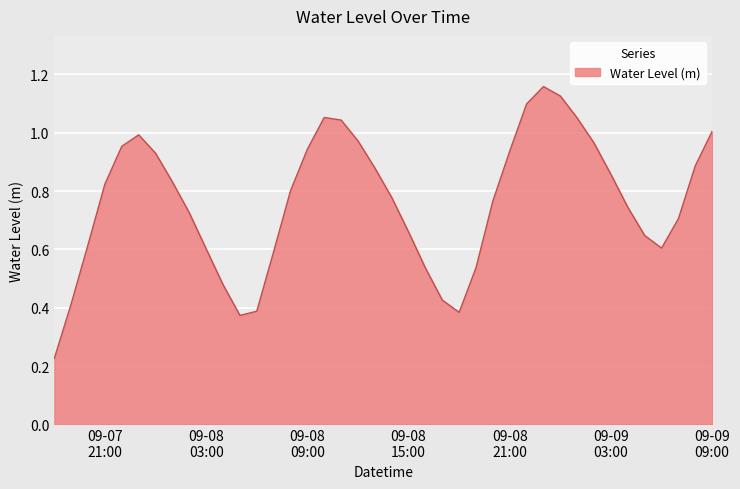

Reading left to right, what are all the values shown in this chart?

0.2	0.4	0.6	0.8	1.0	1.0	0.9	0.8	0.7	0.6	0.5	0.4	0.4	0.6	0.8	0.9	1.1	1.0	1.0	0.9	0.8	0.7	0.5	0.4	0.4	0.5	0.8	0.9	1.1	1.2	1.1	1.1	1.0	0.9	0.7	0.6	0.6	0.7	0.9	1.0